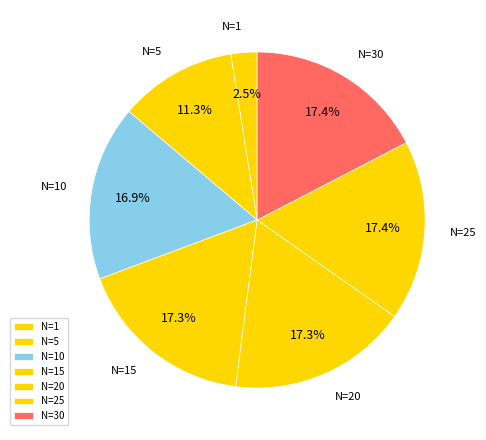

Which slice is the smallest?

N=1